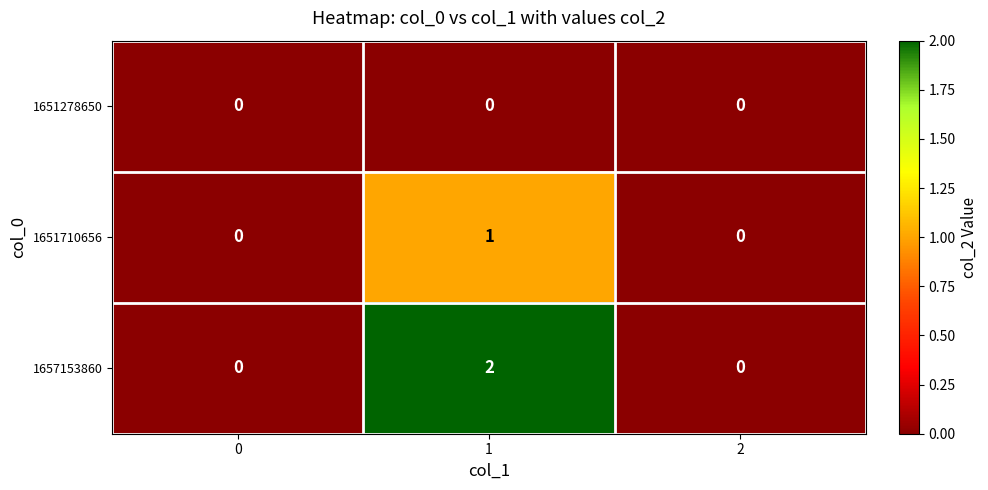

At 1, list the series in order from smallest to largest.

1651278650, 1651710656, 1657153860